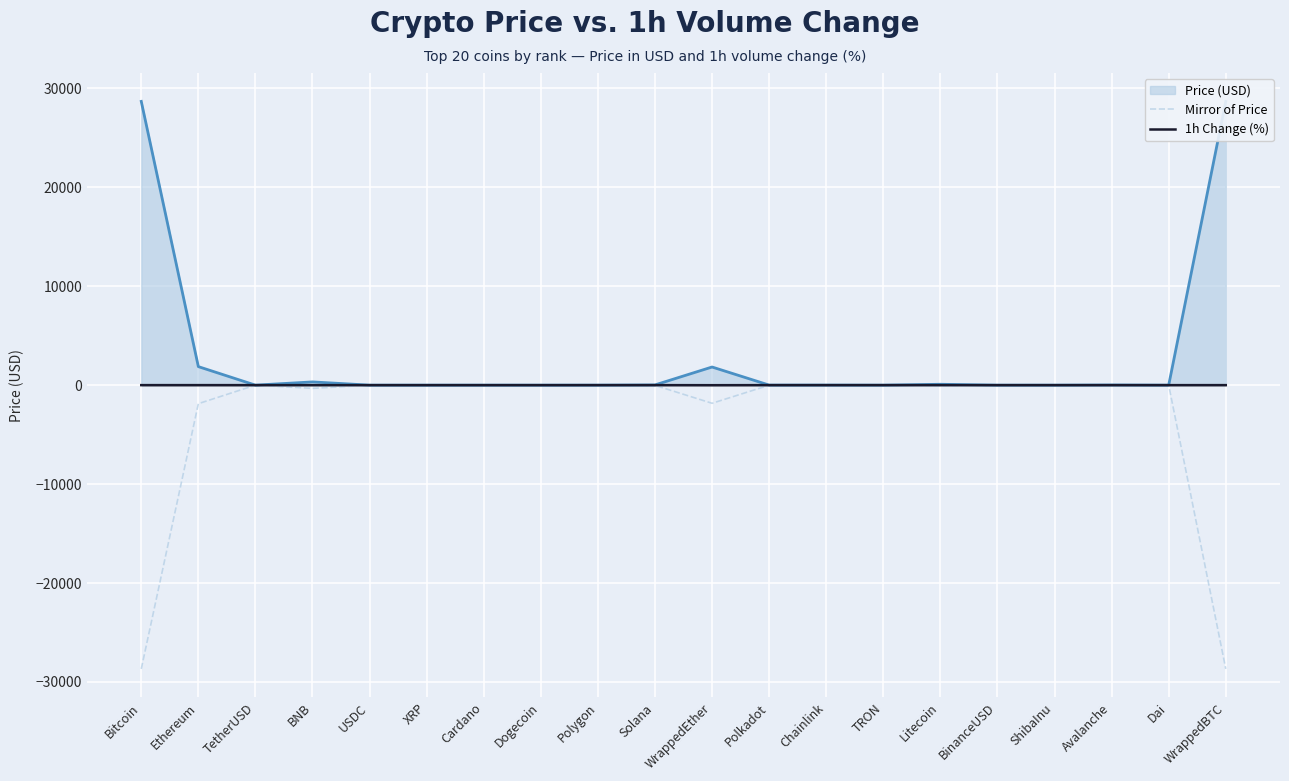

Which series changed the most between Ethereum and XRP?

Mirror of Price